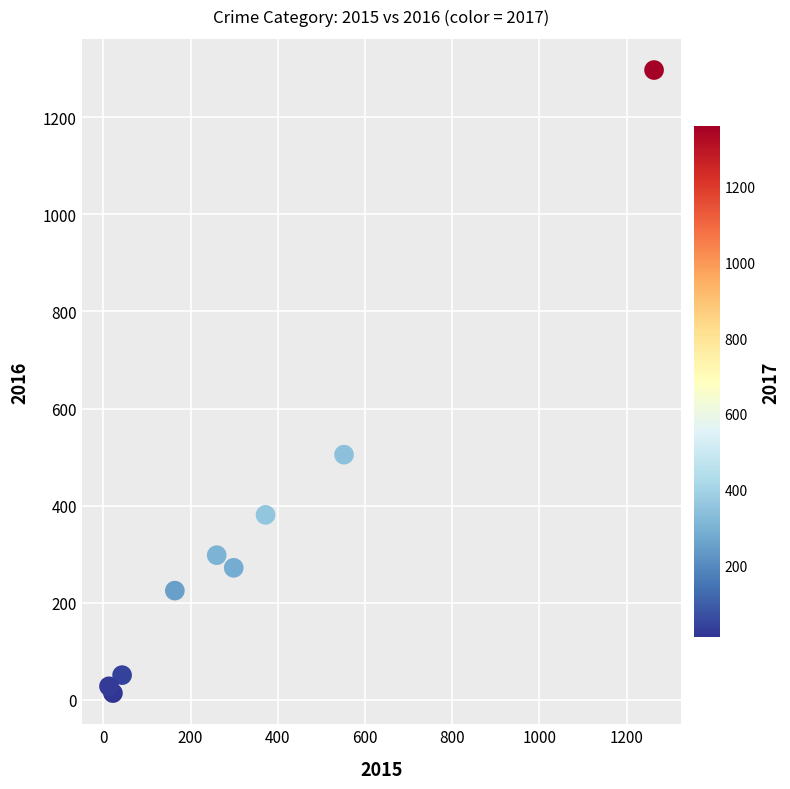

What Y value in the scatter plot is closest to 655?

505